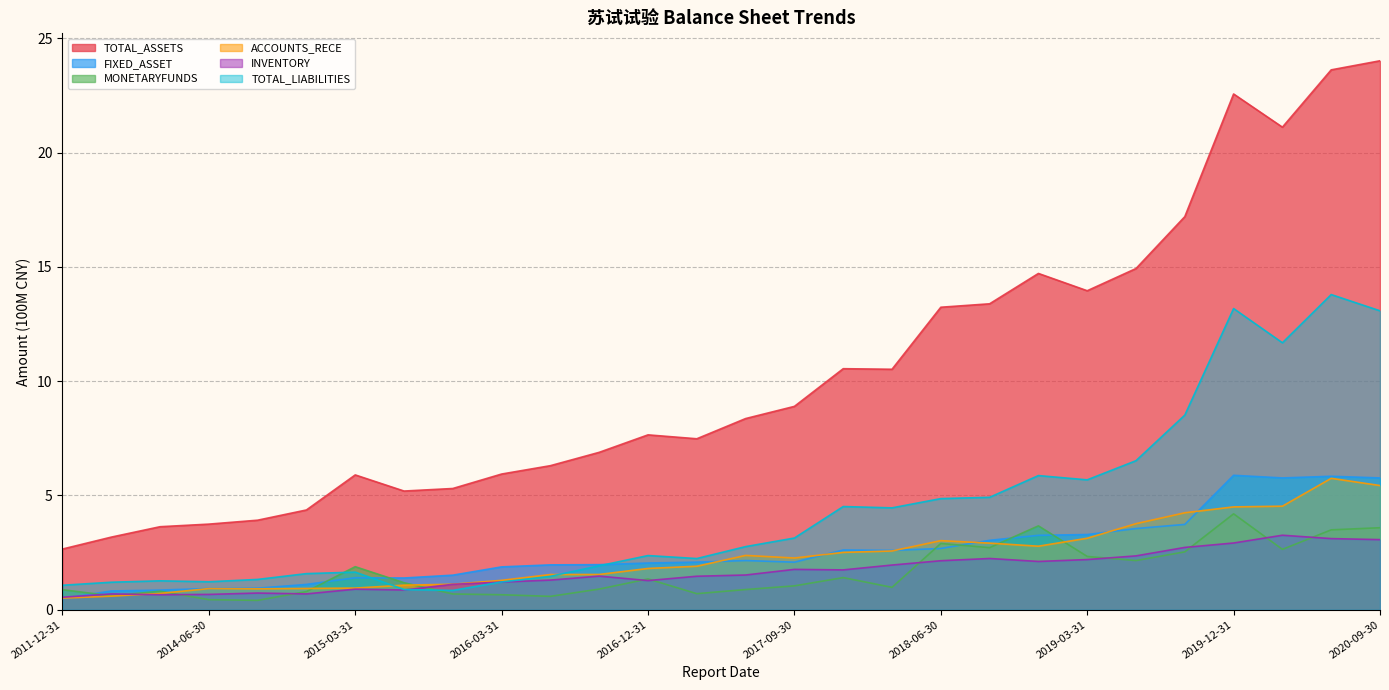

Rank the categories by INVENTORY value from lowest to highest.

2011-12-31, 2013-12-31, 2014-06-30, 2012-12-31, 2014-12-31, 2014-09-30, 2015-06-30, 2015-03-31, 2015-09-30, 2016-03-31, 2016-12-31, 2016-06-30, 2017-03-31, 2016-09-30, 2017-06-30, 2017-12-31, 2017-09-30, 2018-03-31, 2018-12-31, 2018-06-30, 2019-03-31, 2018-09-30, 2019-06-30, 2019-09-30, 2019-12-31, 2020-09-30, 2020-06-30, 2020-03-31